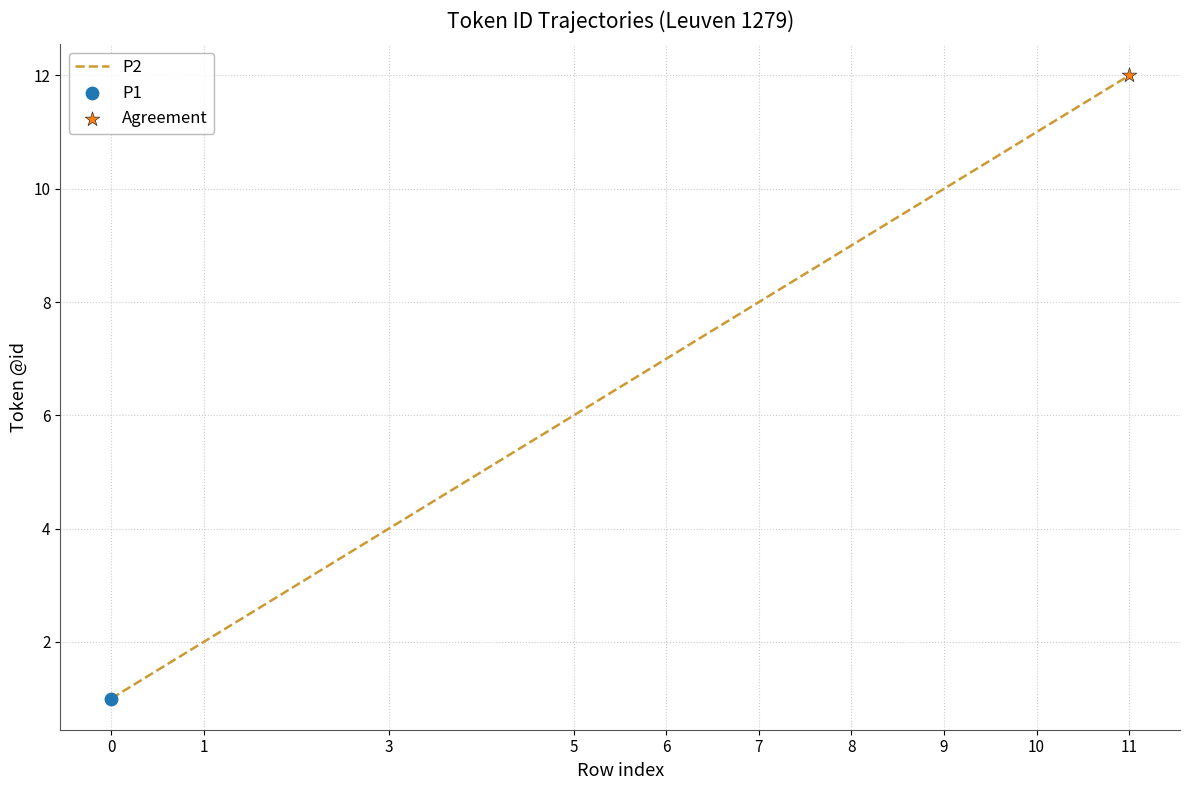

Which has a higher value, 6 or 3?

6